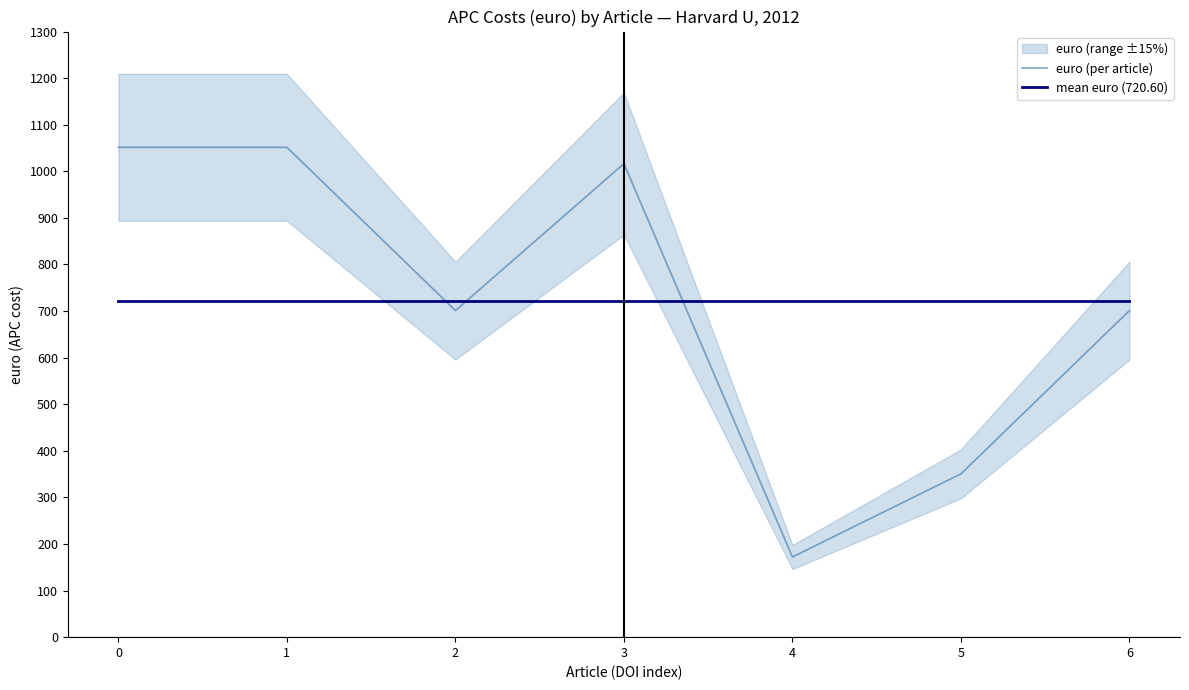

After their last crossing, which series has the higher values: euro (per article) or mean euro (720.60)?

mean euro (720.60)